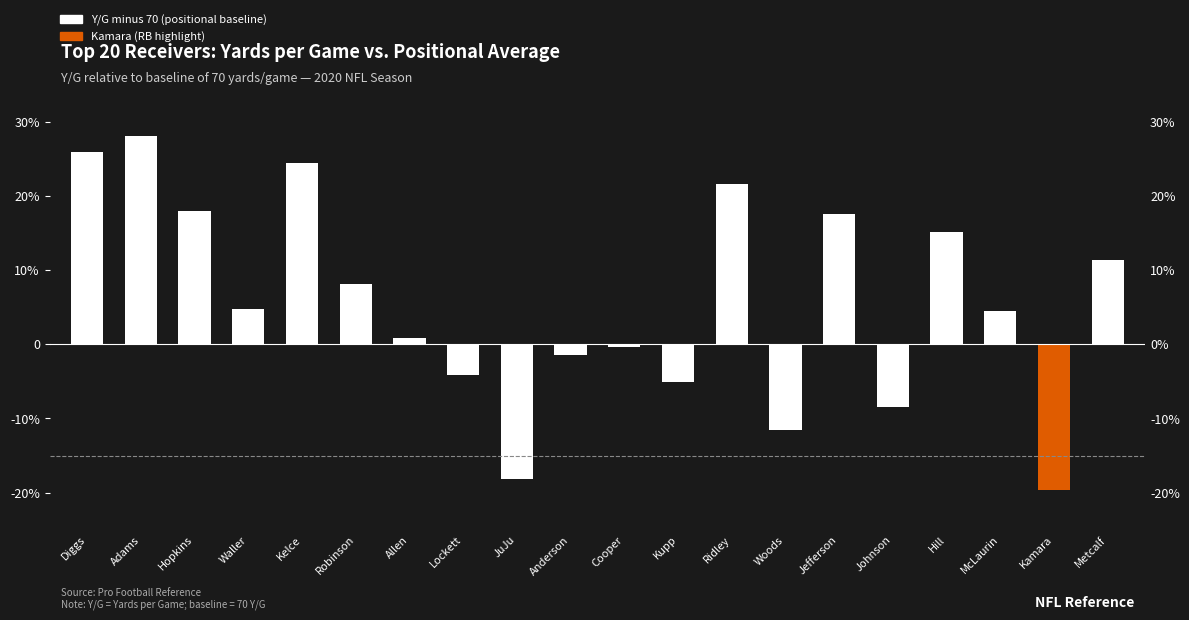

At which category does the chart reach its peak across all series?

Adams